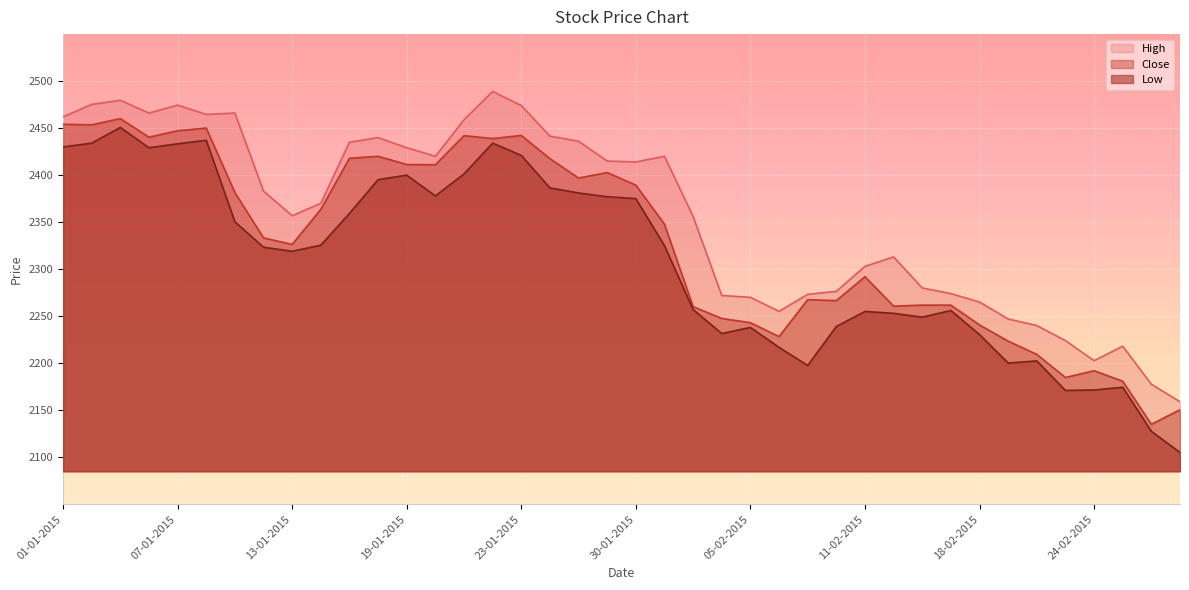

What is the minimum value for High?

2159.0